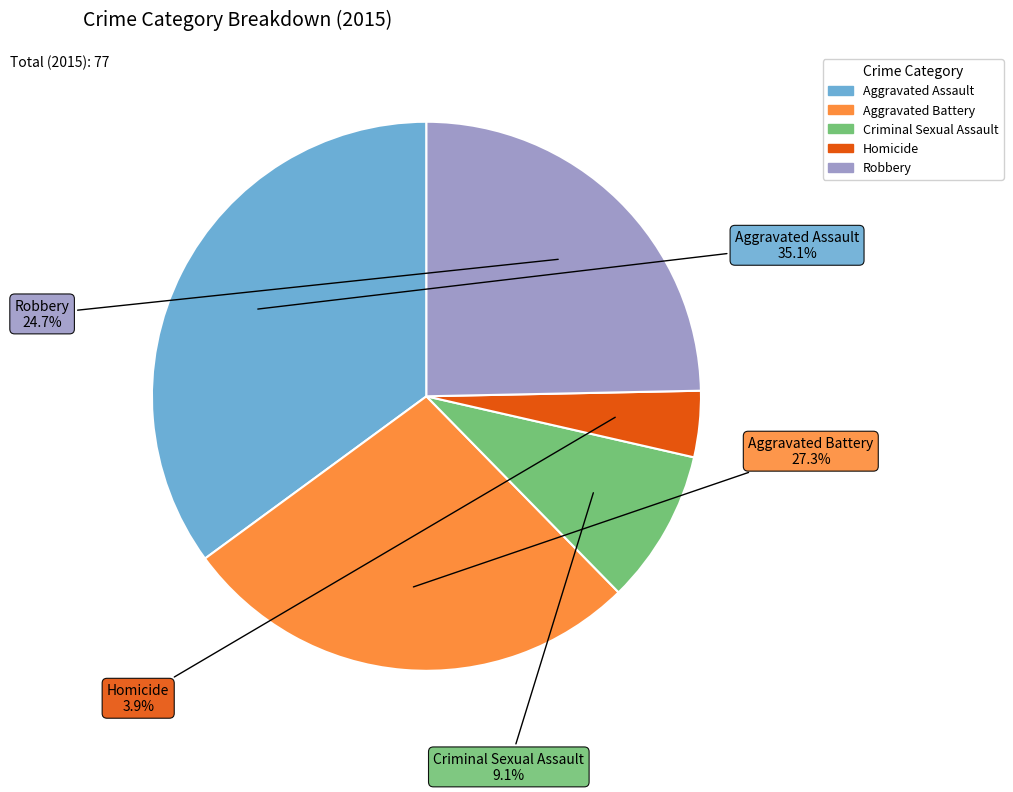

Is the sum of Aggravated Assault and Aggravated Battery greater than half?

Yes